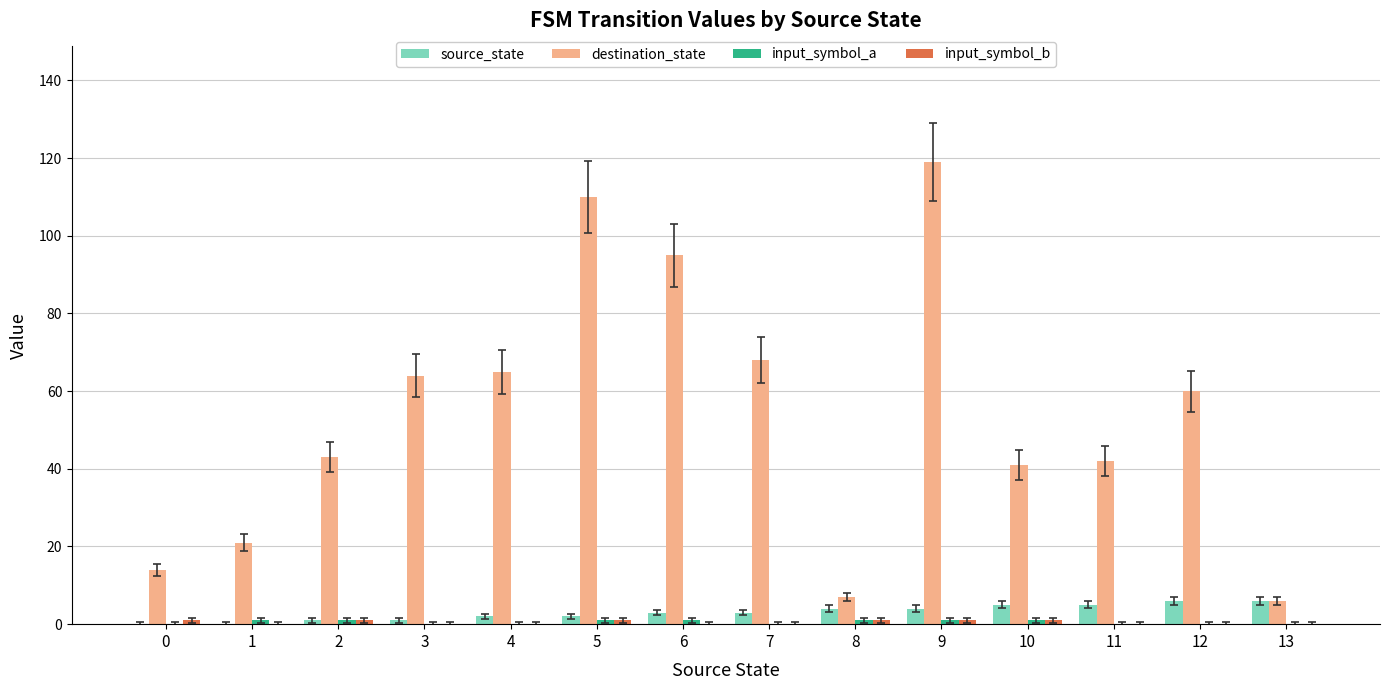

Which series changed the most between 10 and 12?

destination_state